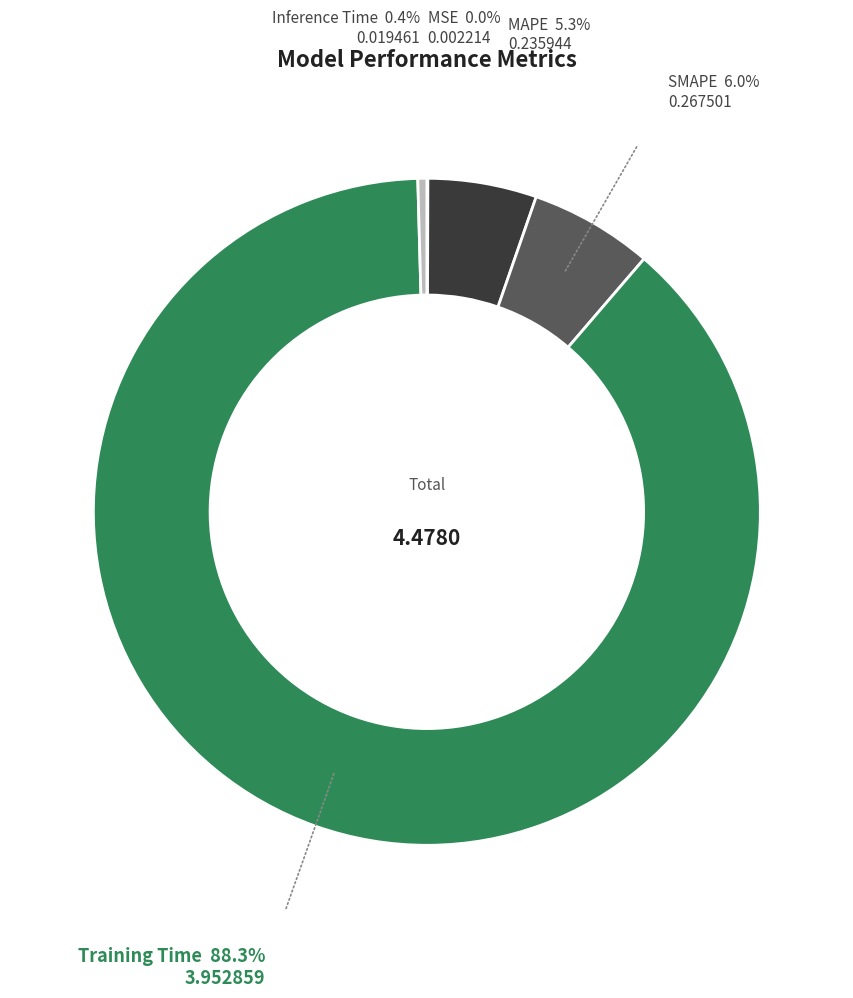

Is there a majority slice in this chart?

Yes